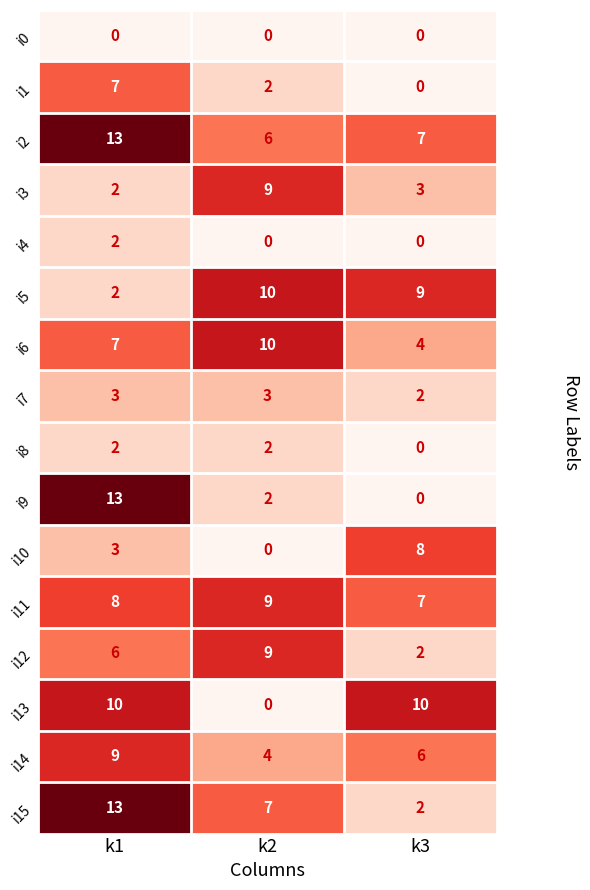

What is the sum of the i10 values at k2 and k1?

3